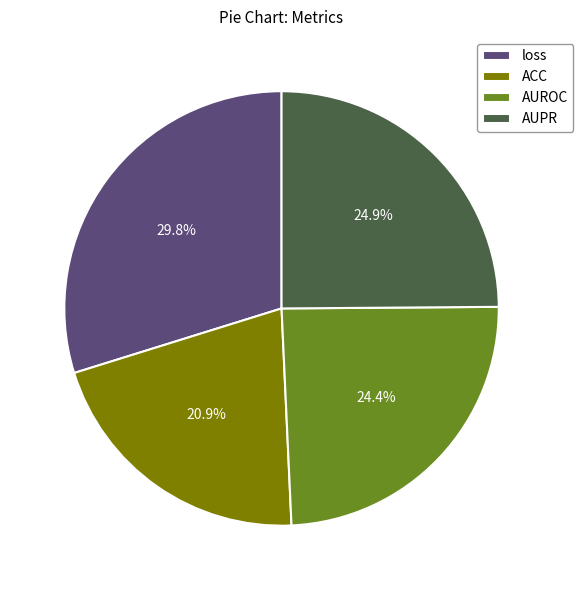

How many slices are in this pie chart?

4